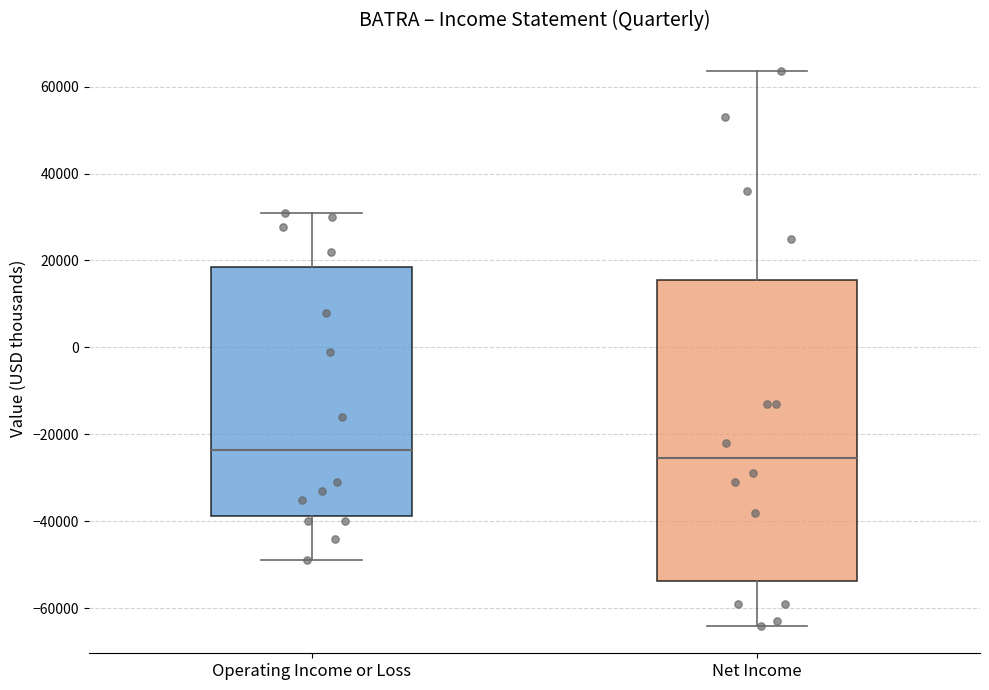

Reading left to right, read every box against the y-axis: the position of its median line, the range the box covers, and the ends of its whiskers. The values are not printed on the chart, so give them approximately, as read against the axis.

Operating Income or Loss: median -24000, box -38000 to 18000, whiskers -48000 to 32000
Net Income: median -26000, box -54000 to 16000, whiskers -64000 to 64000